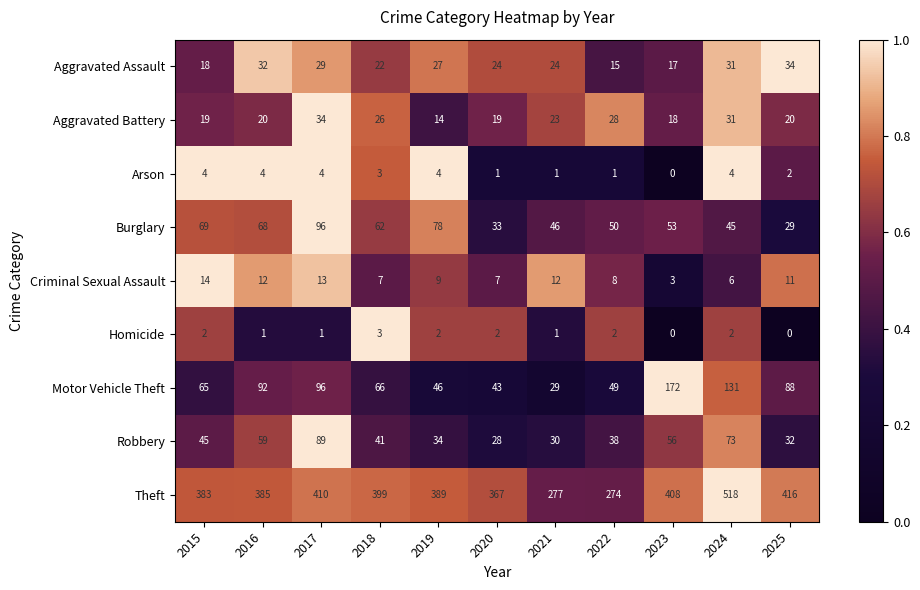

What is the approximate value of Aggravated Battery at 2021?

23